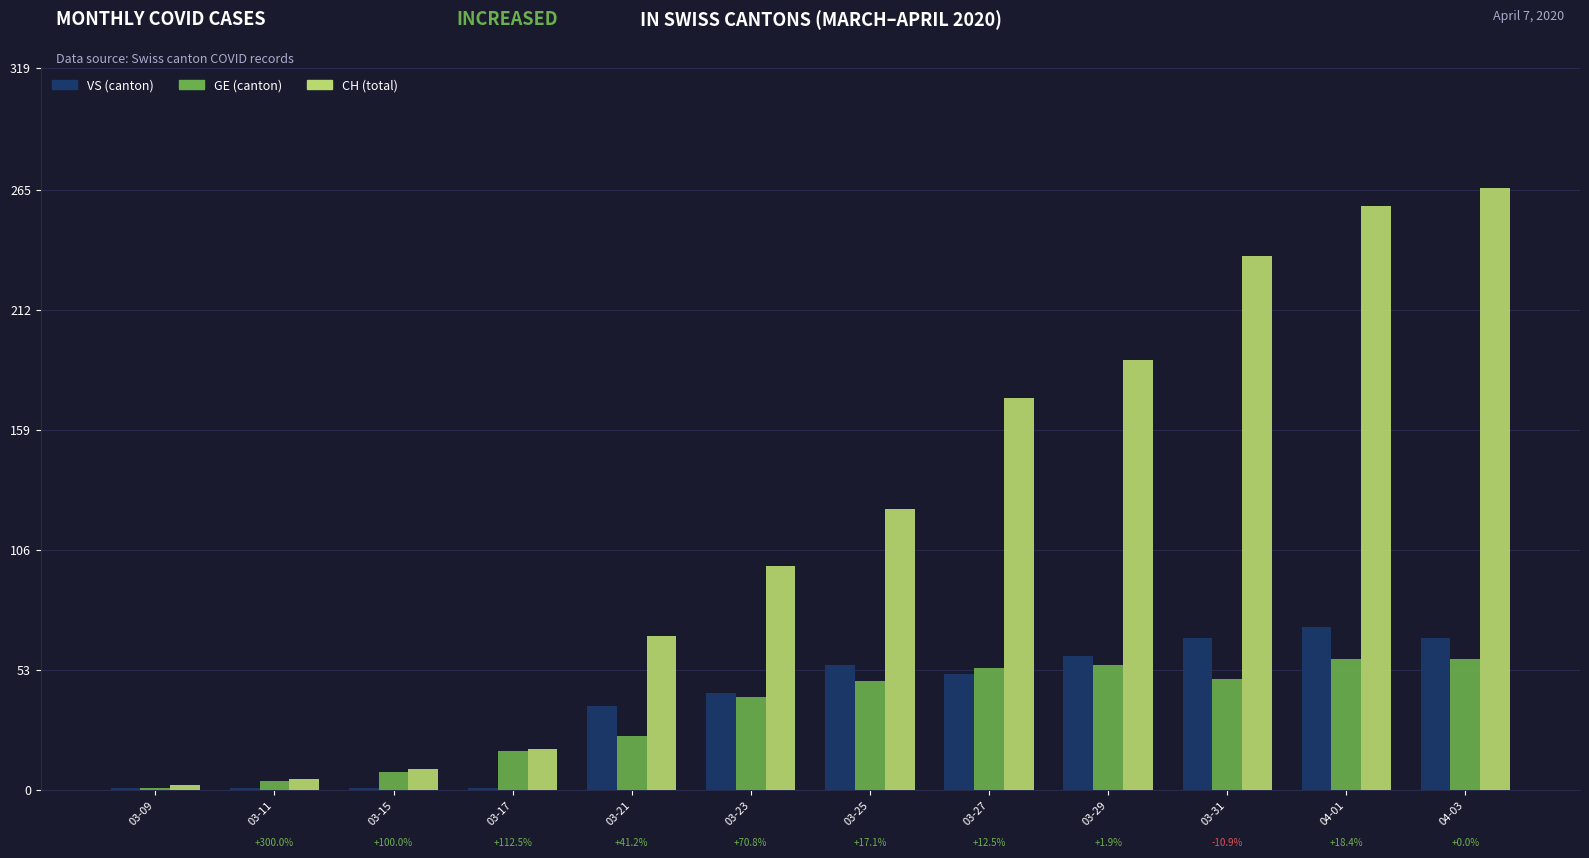

List the labels in order of CH (total) value, smallest first.

03-09, 03-11, 03-15, 03-17, 03-21, 03-23, 03-25, 03-27, 03-29, 03-31, 04-01, 04-03